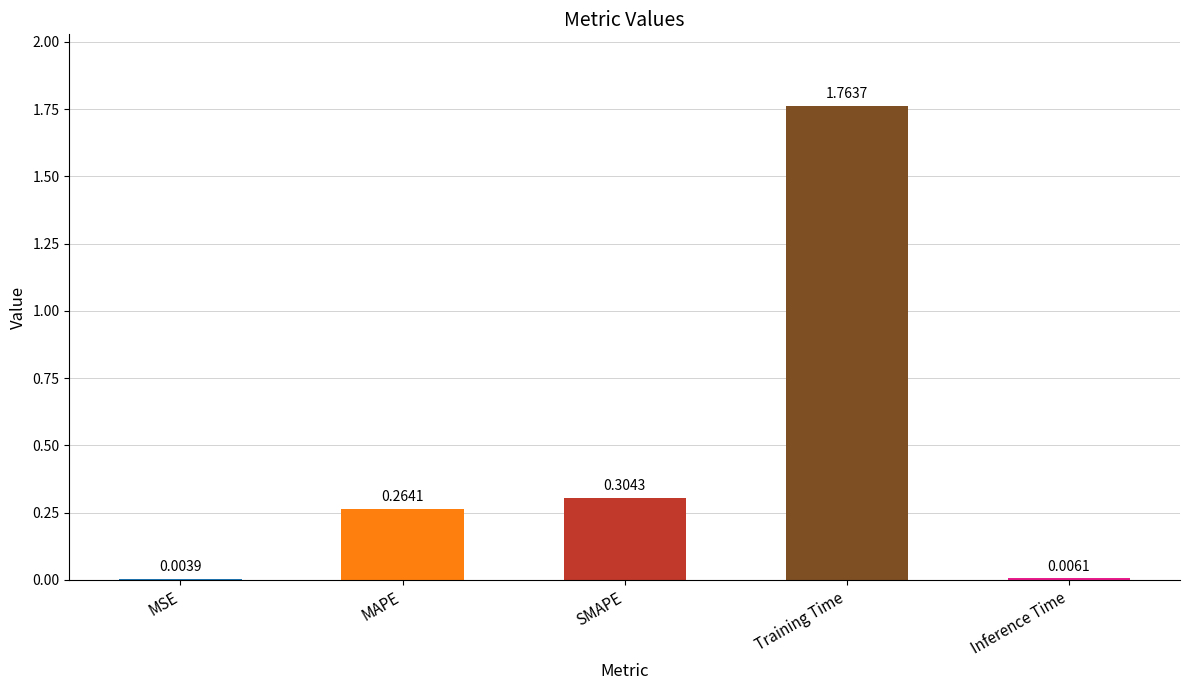

Which category has the highest value across all series?

Training Time